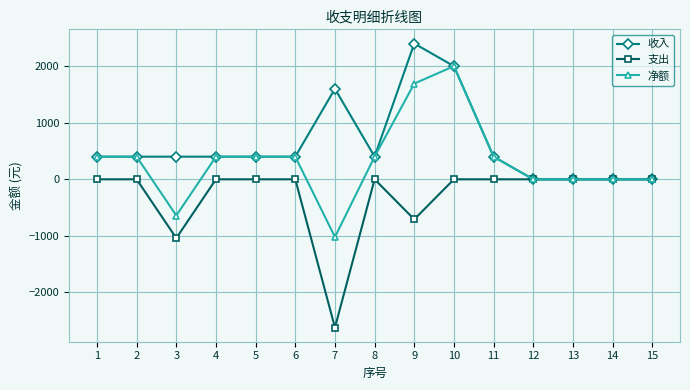

How many categories are shown in the chart?

15